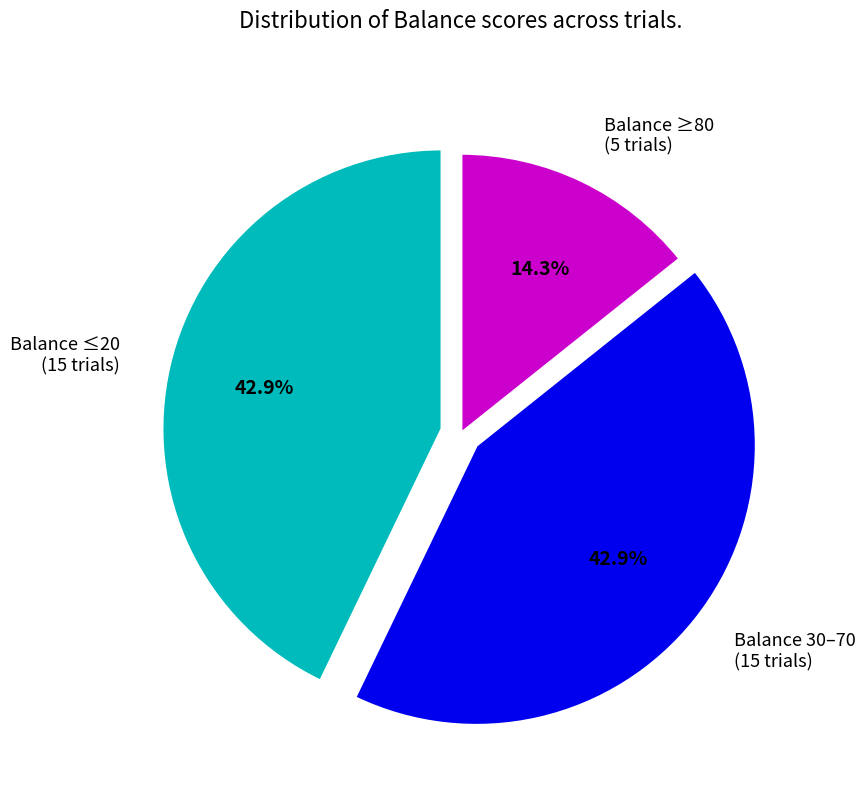

Do Balance 30–70 (15 trials) and Balance ≤20 (15 trials) together represent more than half of the pie?

Yes